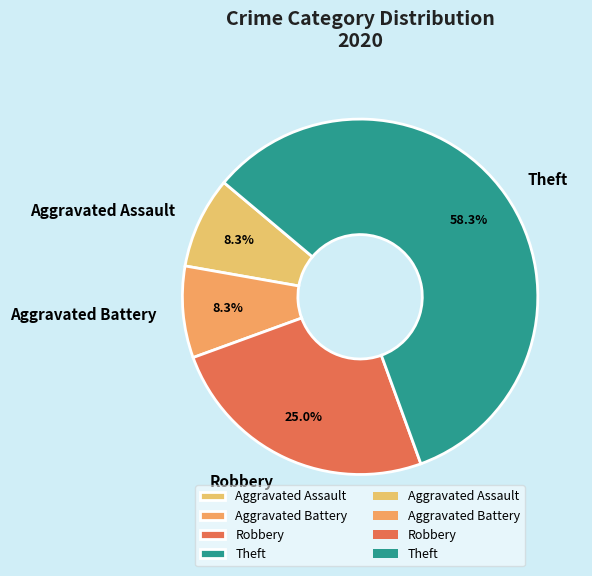

Is it true that Aggravated Assault is 8% of the pie?

True